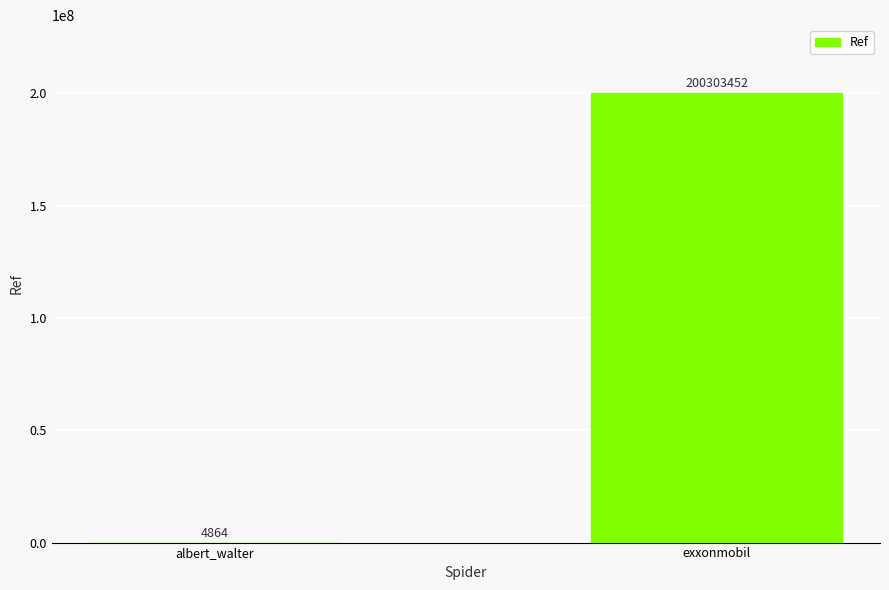

What is the average value?

100154158